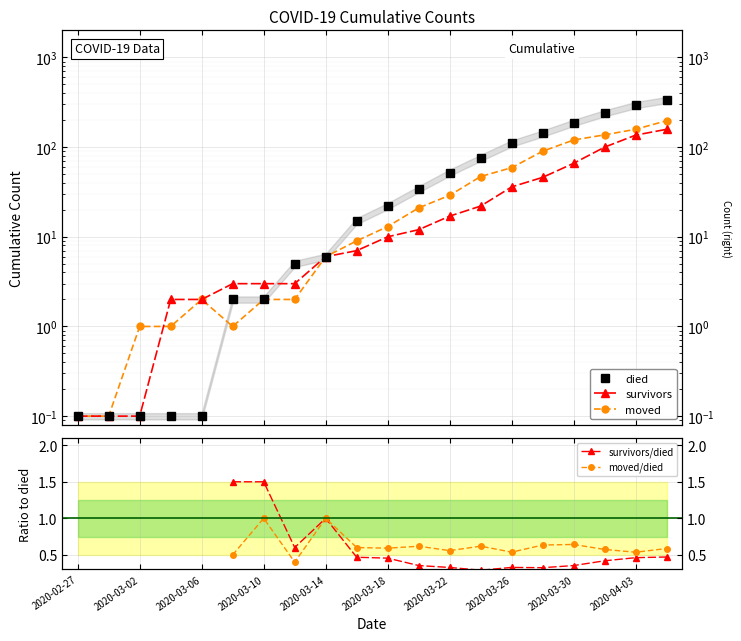

Which series ends up on top after the final intersection of moved and survivors/died?

moved